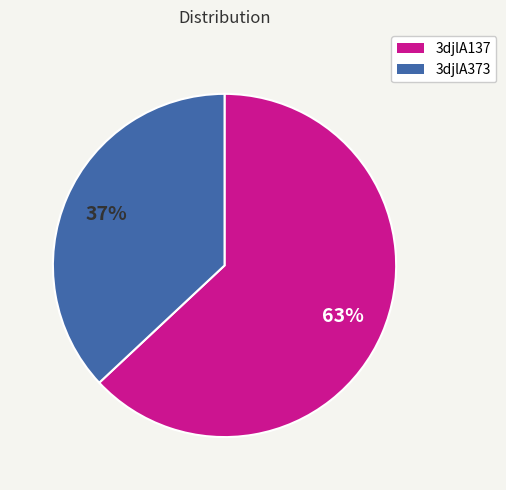

What is the majority slice?

3djlA137